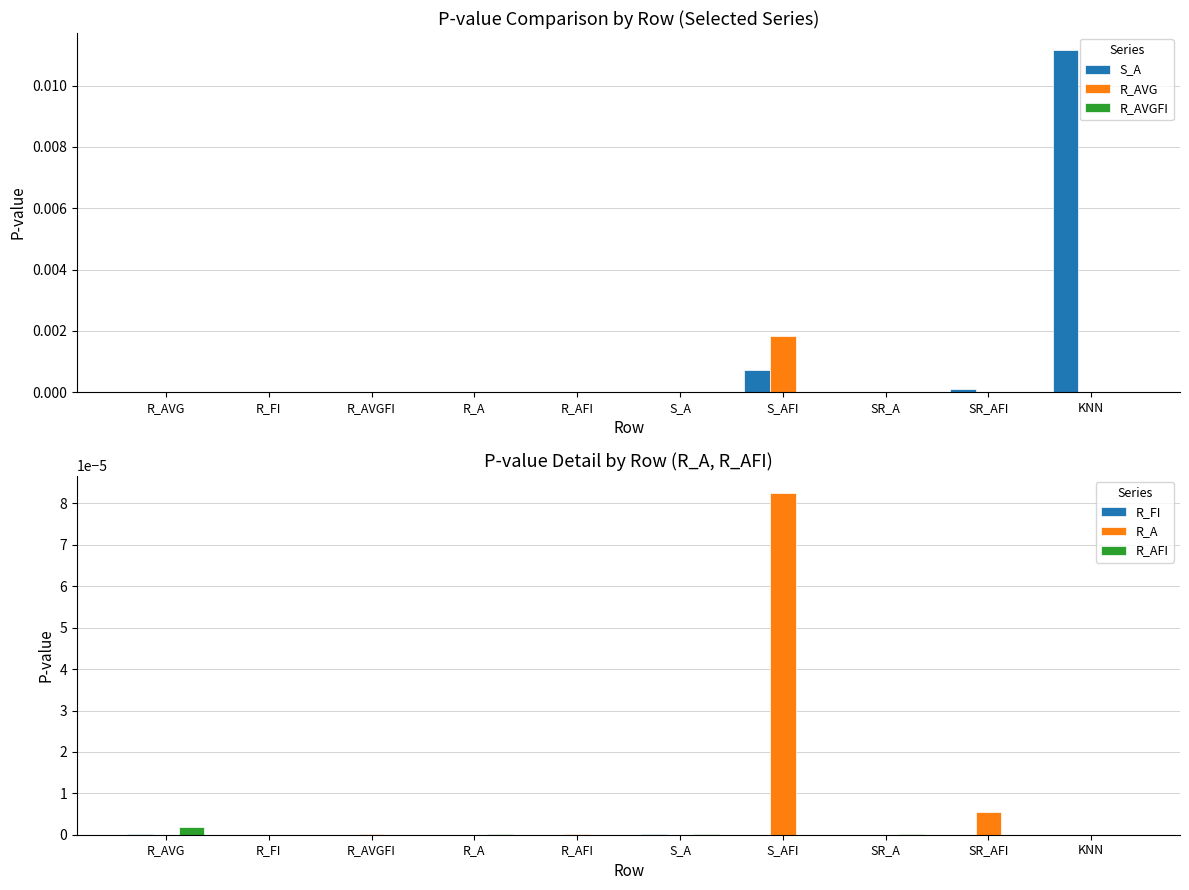

Does the chart contain stacked bars?

No